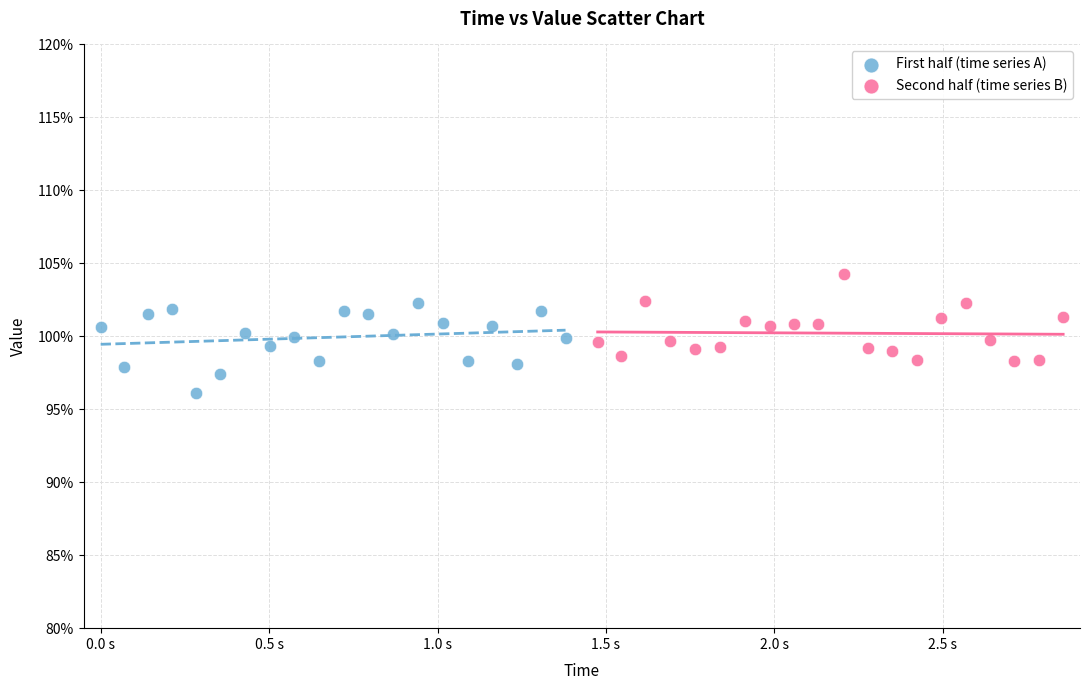

Which series contains the highest Y value?

Second half (time series B)